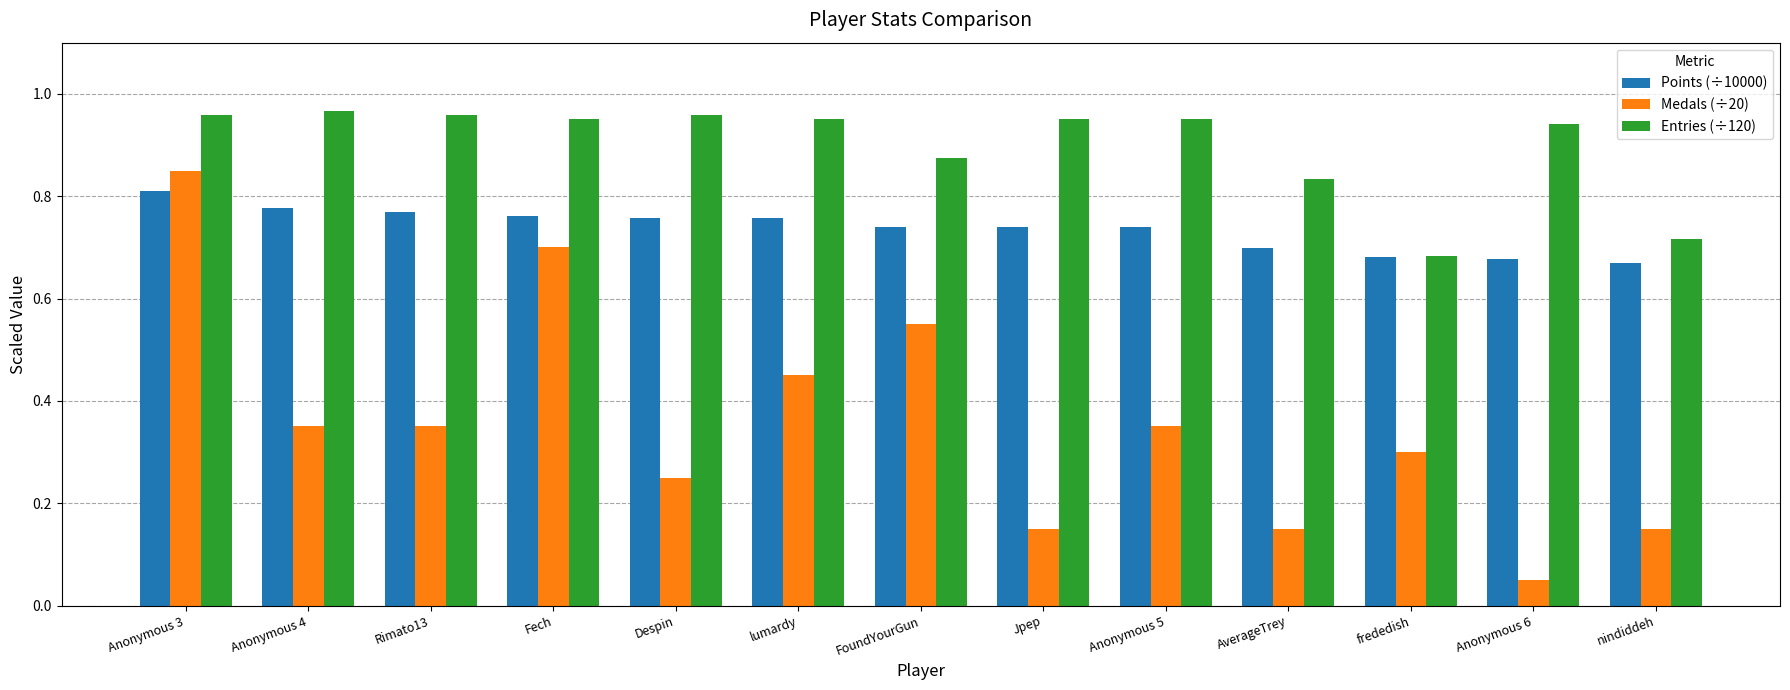

Count the number of categories in the chart.

13